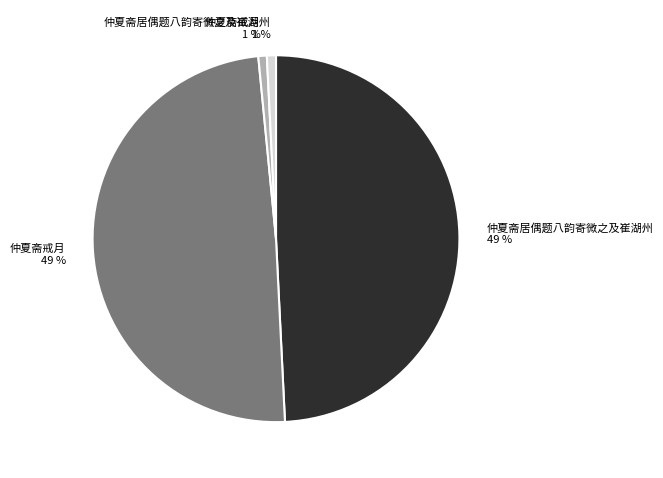

Is there a majority slice in this chart?

No